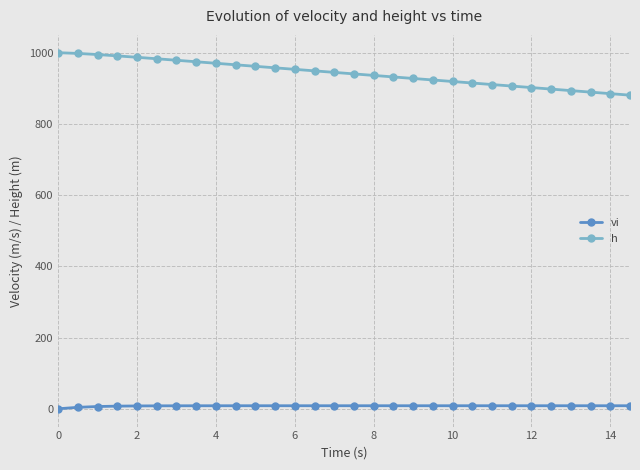

True or false: h and vi cross at least once.

False